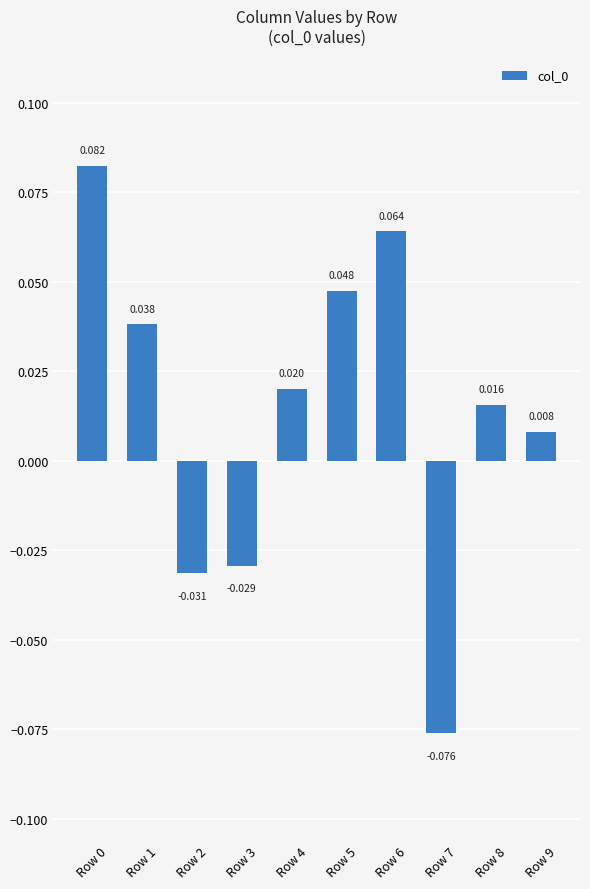

Count the number of values greater than 0.

7